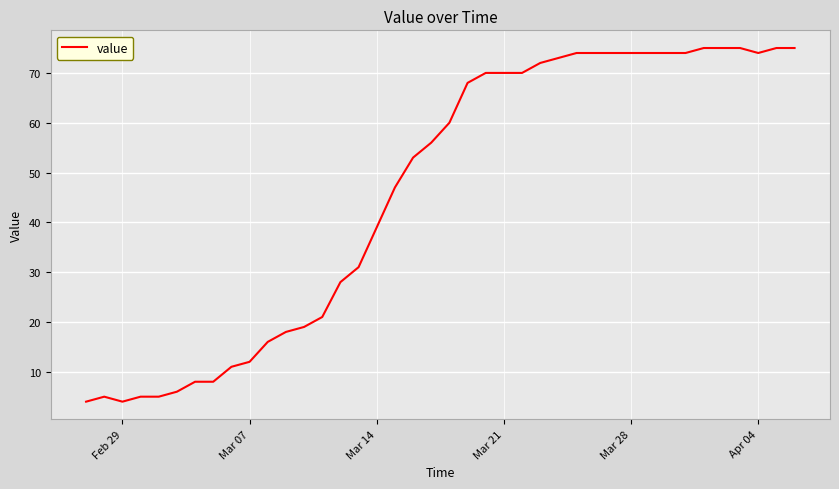

What is the difference between the maximum and minimum values?

71